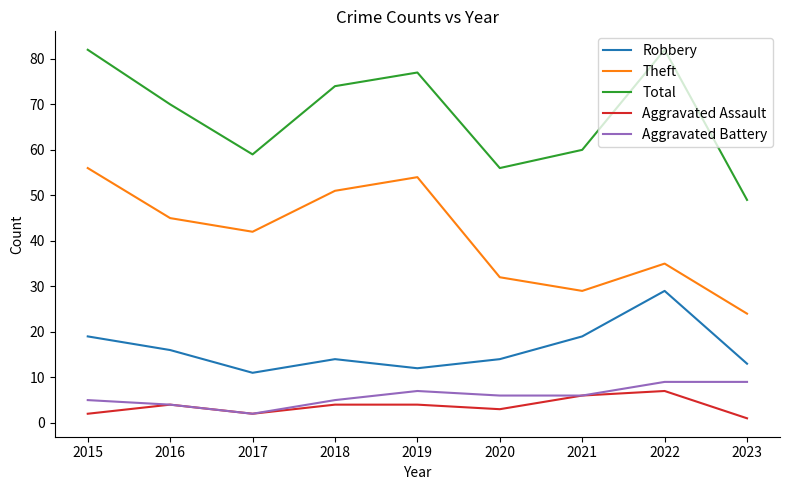

How many lines are shown in the chart?

5